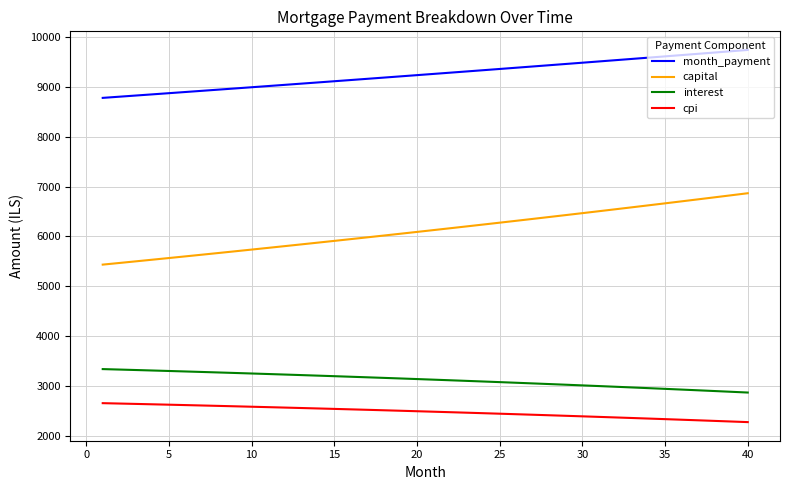

True or false: capital and month_payment intersect in this chart.

False